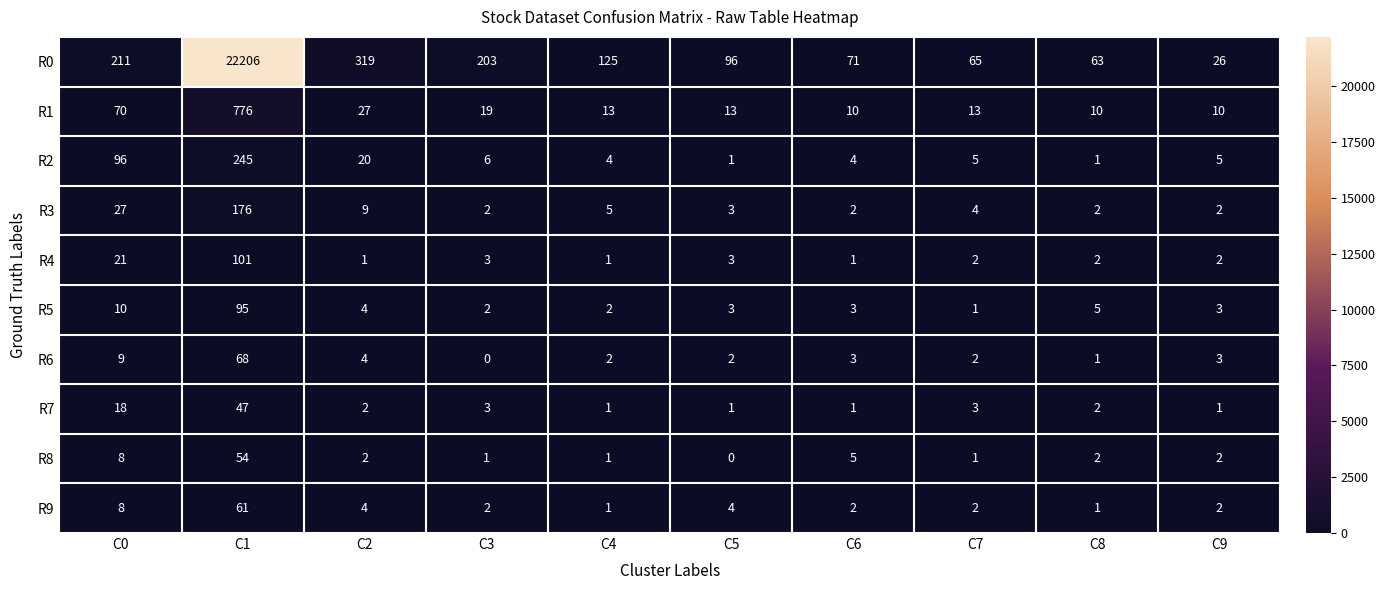

Which category has the highest value across all series?

C1